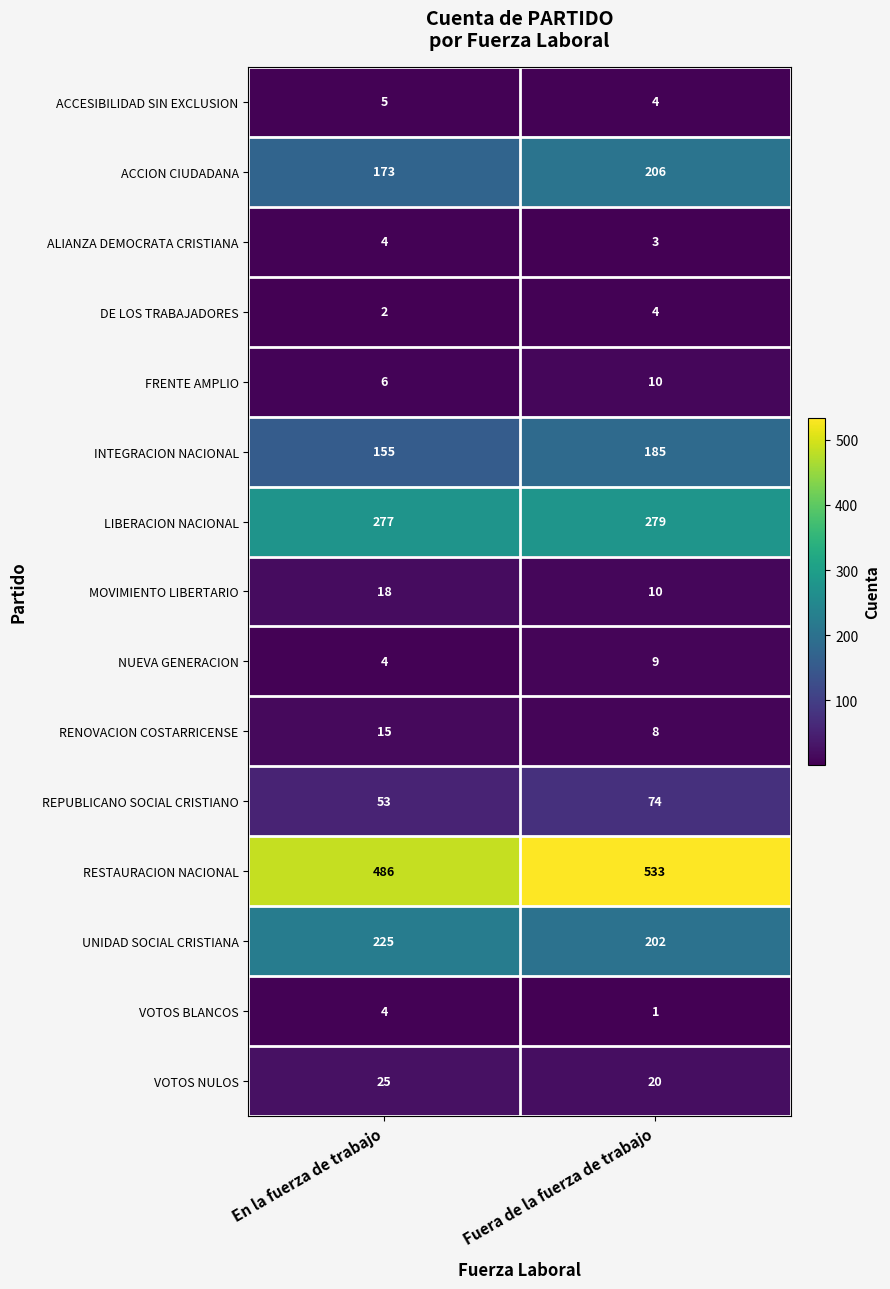

How many categories are shown in the chart?

2